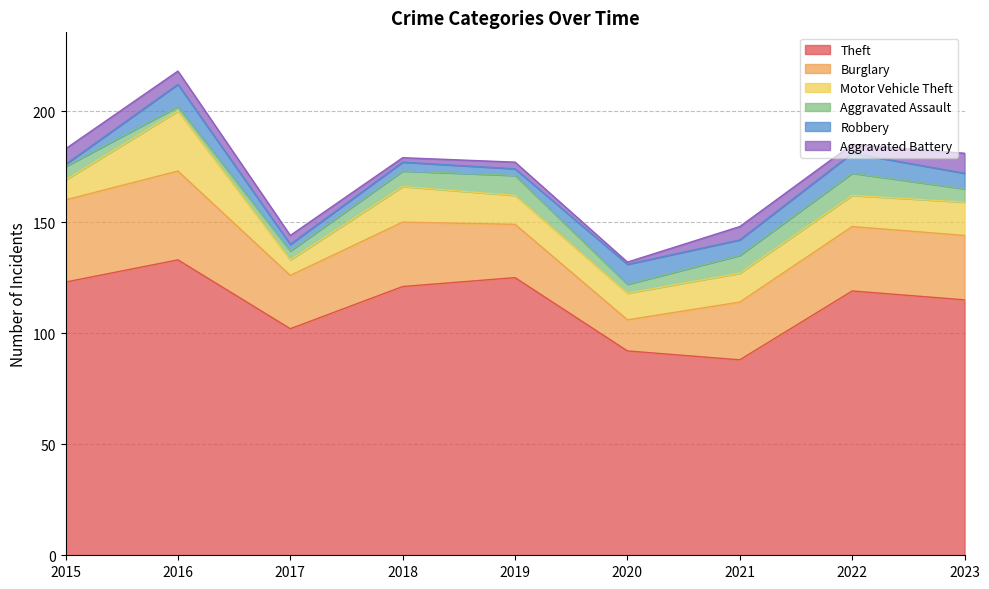

Reading left to right, list all the values displayed in this chart.

Theft: 2015=123	2016=133	2017=102	2018=121	2019=125	2020=92	2021=88	2022=119	2023=115
Burglary: 2015=37	2016=40	2017=24	2018=29	2019=24	2020=14	2021=26	2022=29	2023=29
Motor Vehicle Theft: 2015=9	2016=27	2017=7	2018=16	2019=13	2020=12	2021=13	2022=14	2023=15
Aggravated Assault: 2015=6	2016=2	2017=4	2018=7	2019=9	2020=4	2021=8	2022=10	2023=6
Robbery: 2015=1	2016=10	2017=3	2018=4	2019=3	2020=9	2021=7	2022=9	2023=7
Aggravated Battery: 2015=7	2016=6	2017=4	2018=2	2019=3	2020=1	2021=6	2022=4	2023=9